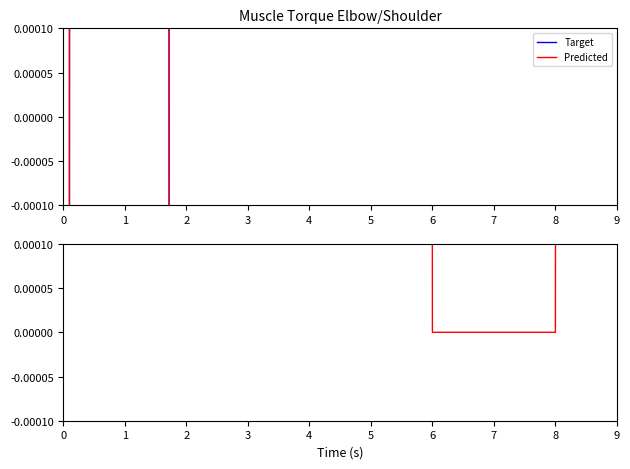

True or false: Predicted and Target intersect in this chart.

False